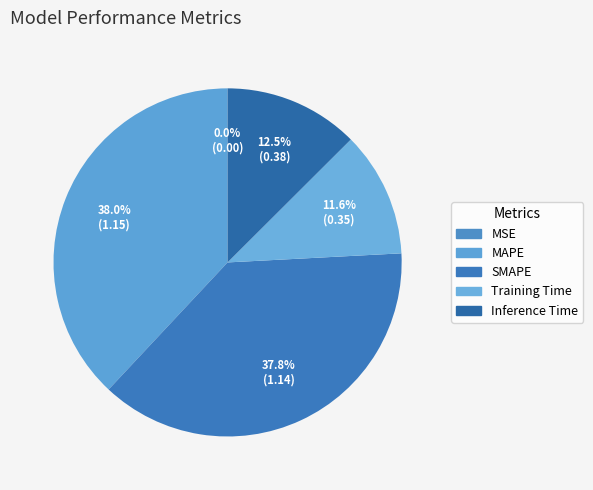

Is there any slice that represents more than half of the pie?

No